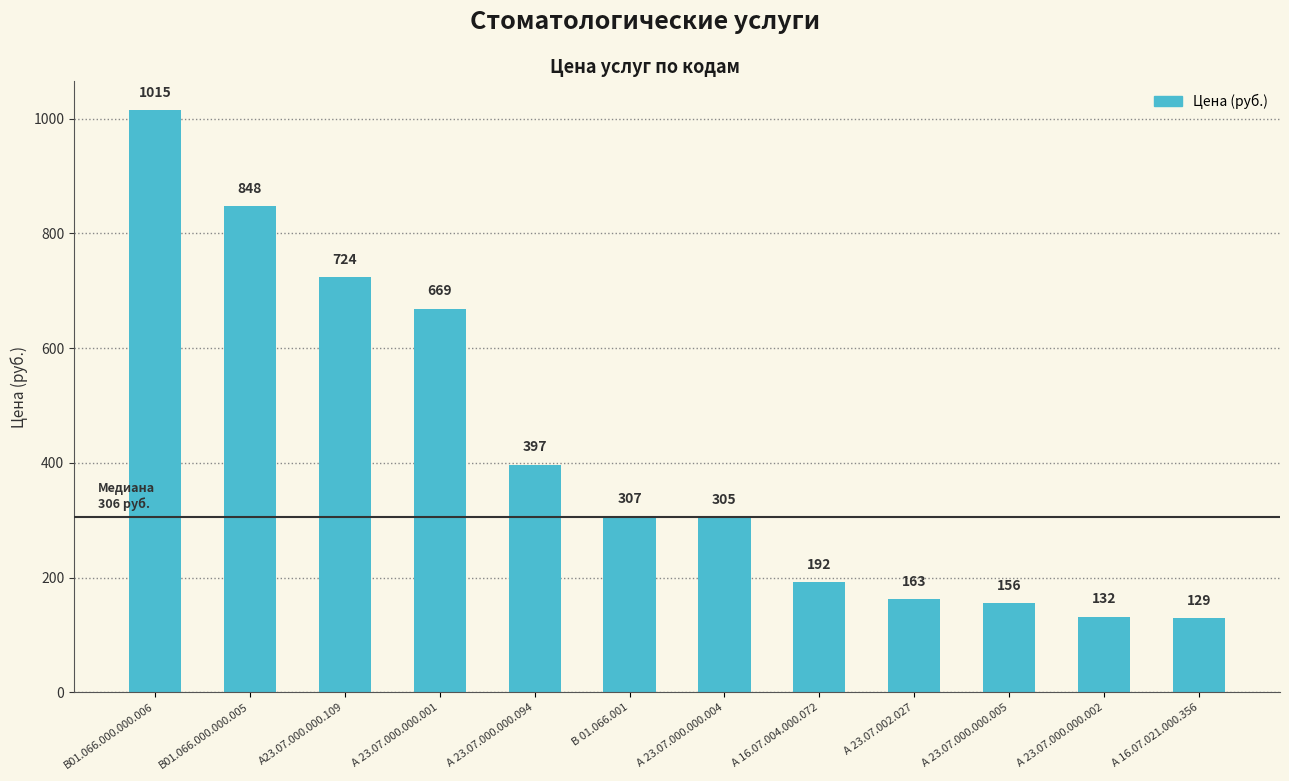

How many values are below 307?

6